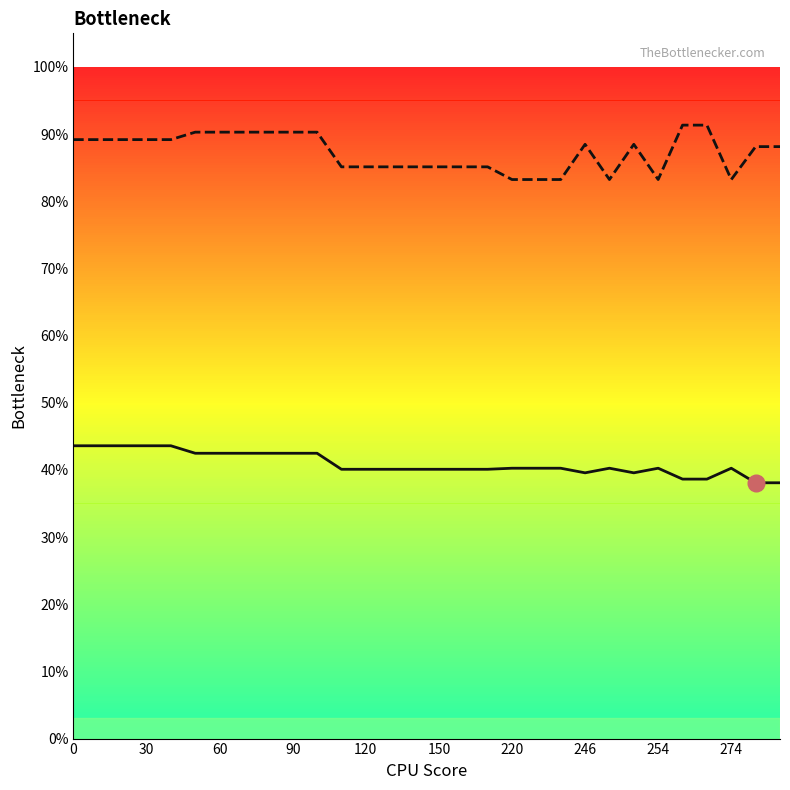

True or false: Row 1 line and Row 2 line cross at least once.

False